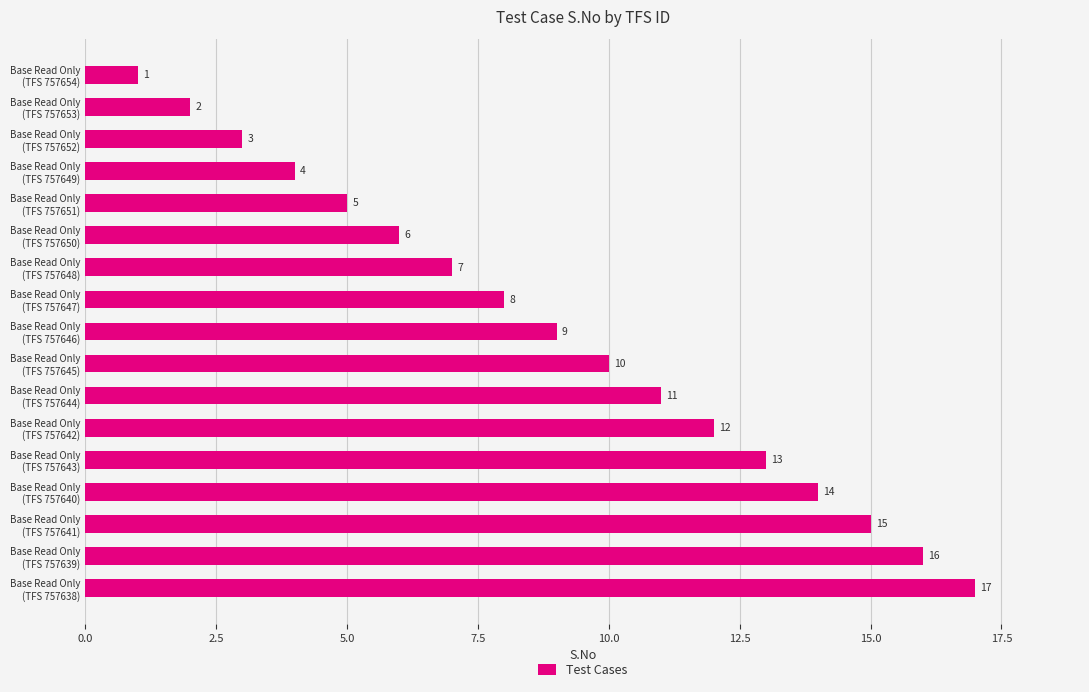

Are the bars horizontal?

Yes